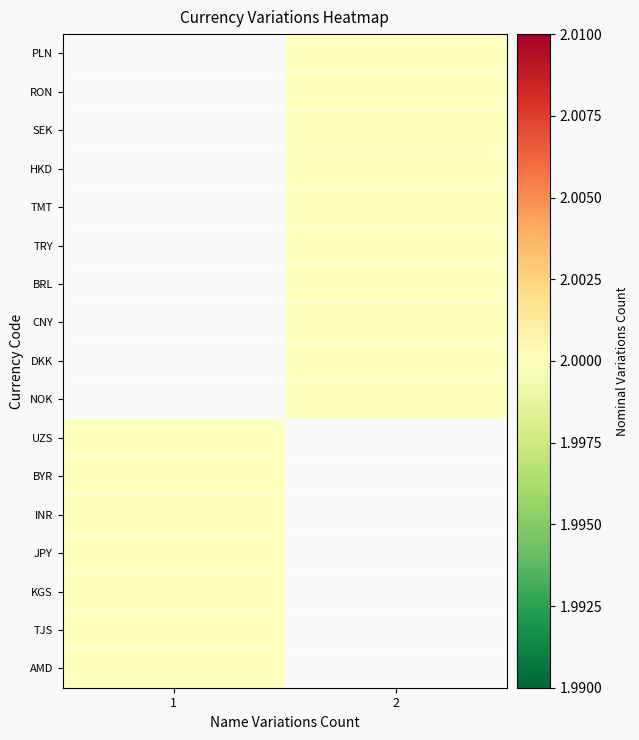

Which category has the highest value across all series?

2